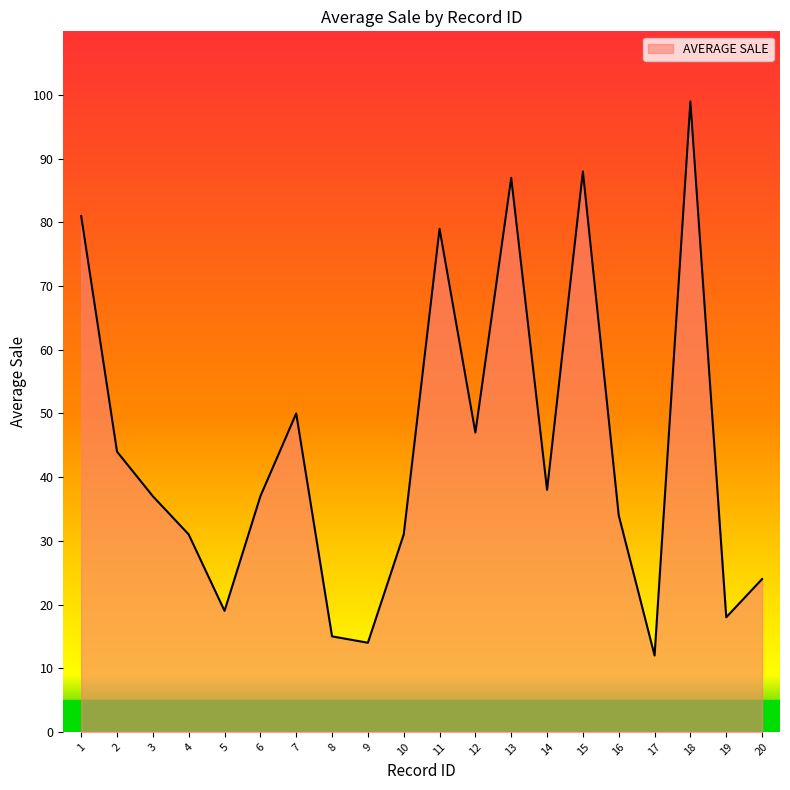

What is the sum of the values at 1 and 18?

180